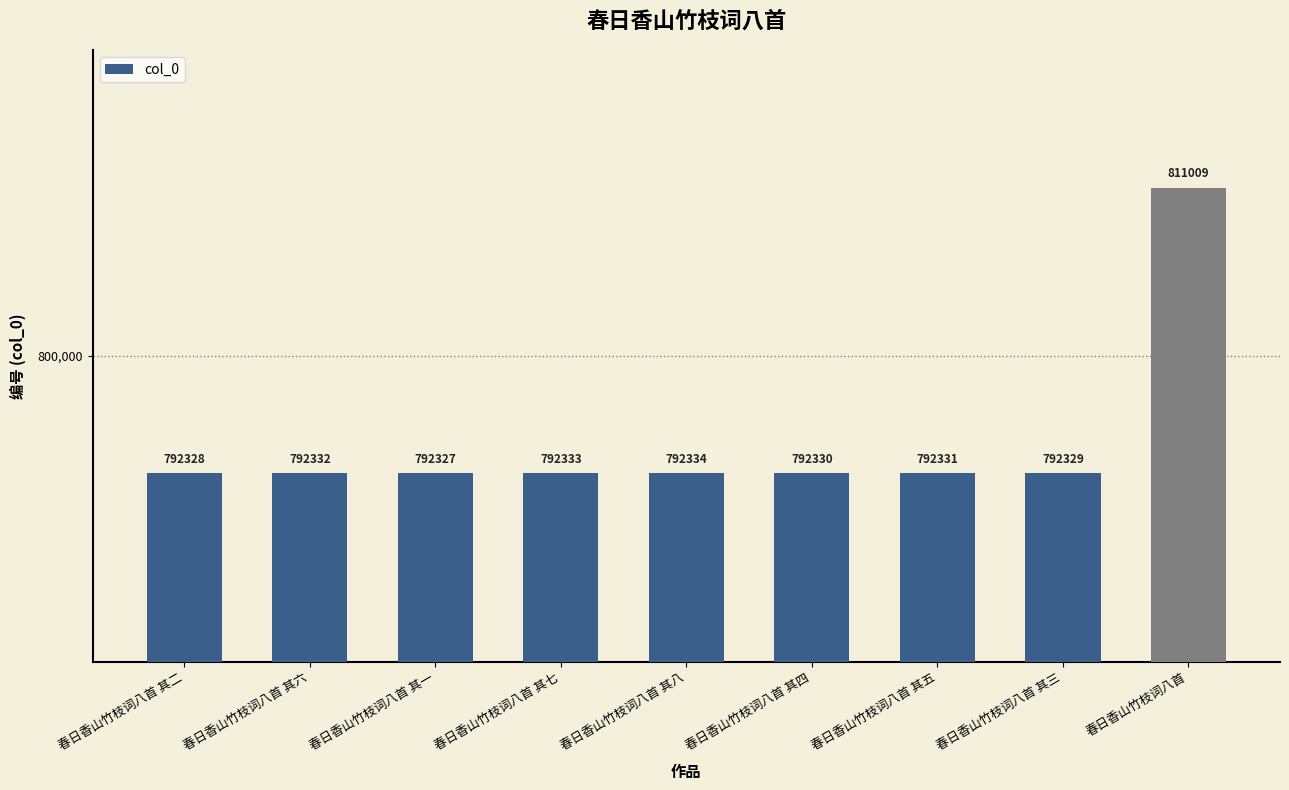

List the labels in order of value, largest first.

春日香山竹枝词八首, 春日香山竹枝词八首 其八, 春日香山竹枝词八首 其七, 春日香山竹枝词八首 其六, 春日香山竹枝词八首 其五, 春日香山竹枝词八首 其四, 春日香山竹枝词八首 其三, 春日香山竹枝词八首 其二, 春日香山竹枝词八首 其一